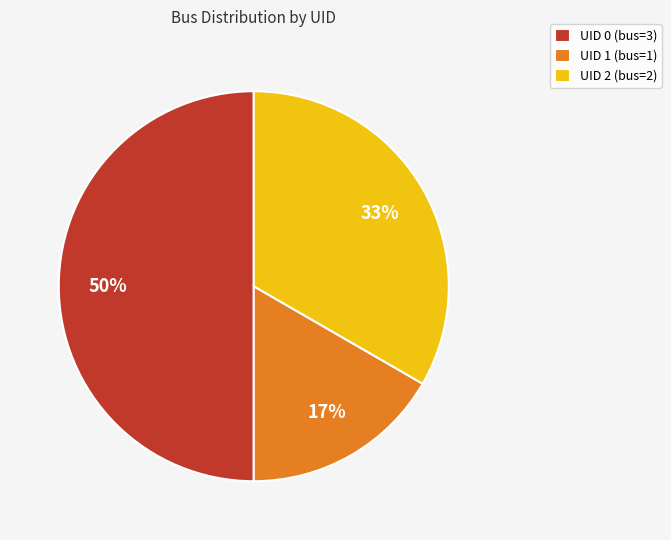

Do UID 0 (bus=3) and UID 2 (bus=2) together represent more than half of the pie?

Yes